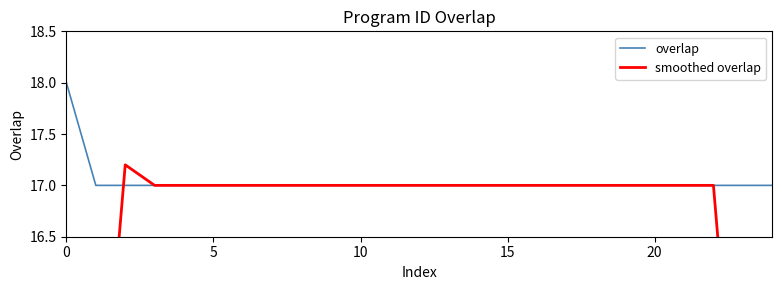

True or false: smoothed overlap has a value of 23.0 at 19.

False